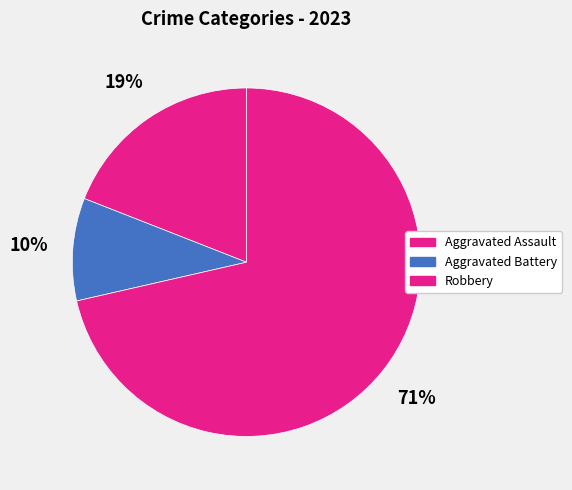

How many segments does this pie chart have?

3